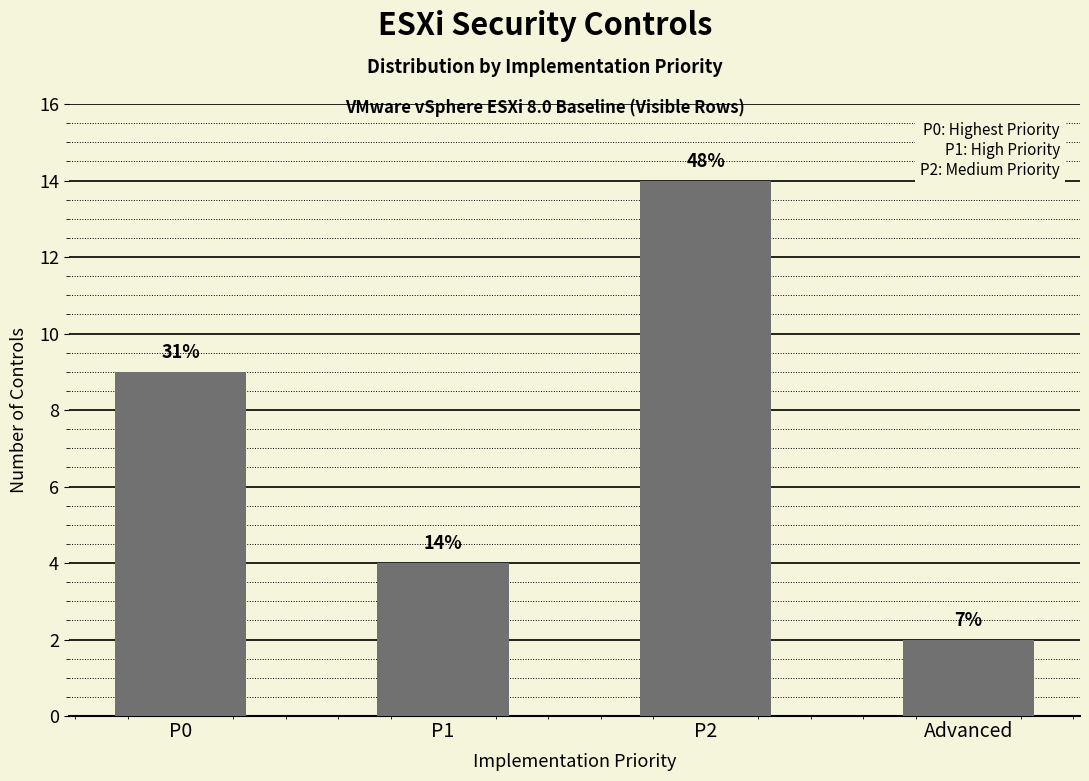

What is the change in value from P0 to P1?

-5